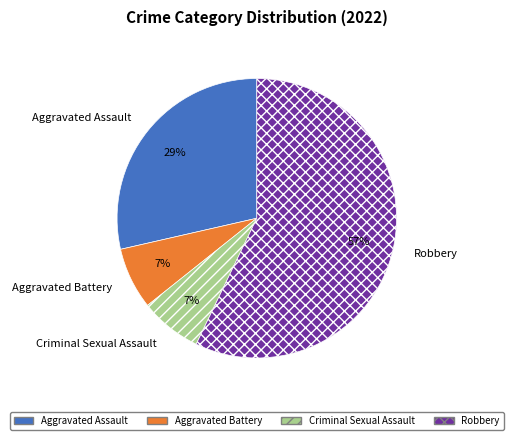

Which category has the biggest portion of the pie?

Robbery